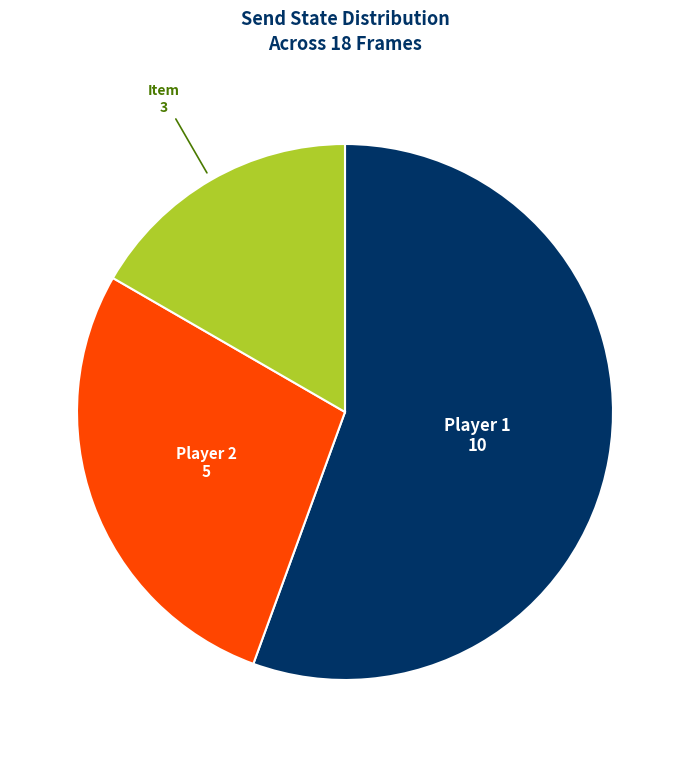

How many segments does this pie chart have?

3